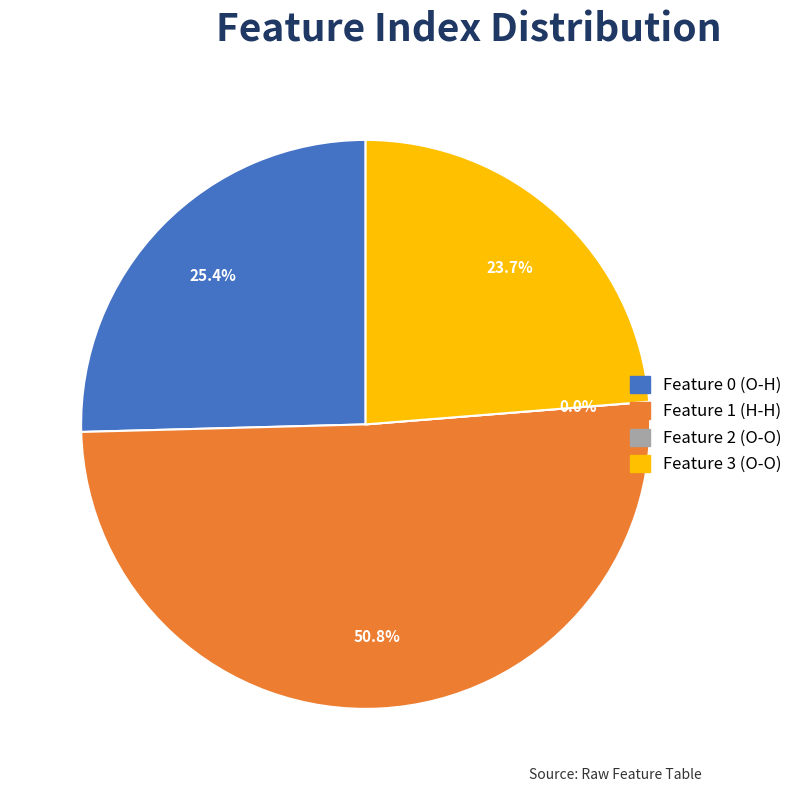

What is the largest slice in the pie chart?

Feature 1 (H-H)